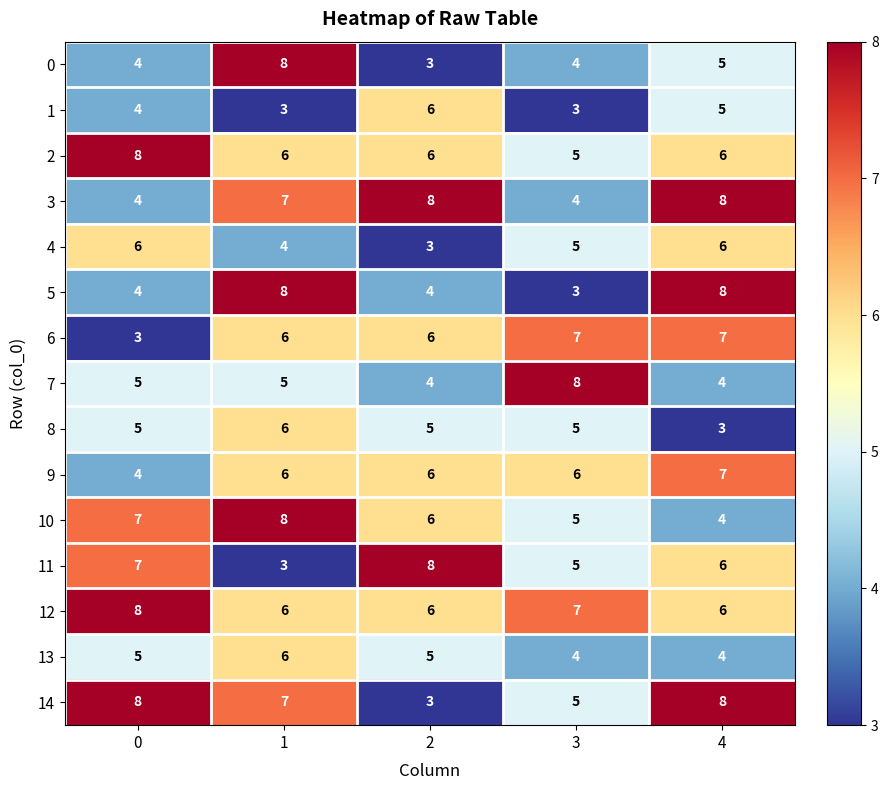

Is the value of 1 at 1 greater than the value of 7 at 1?

No